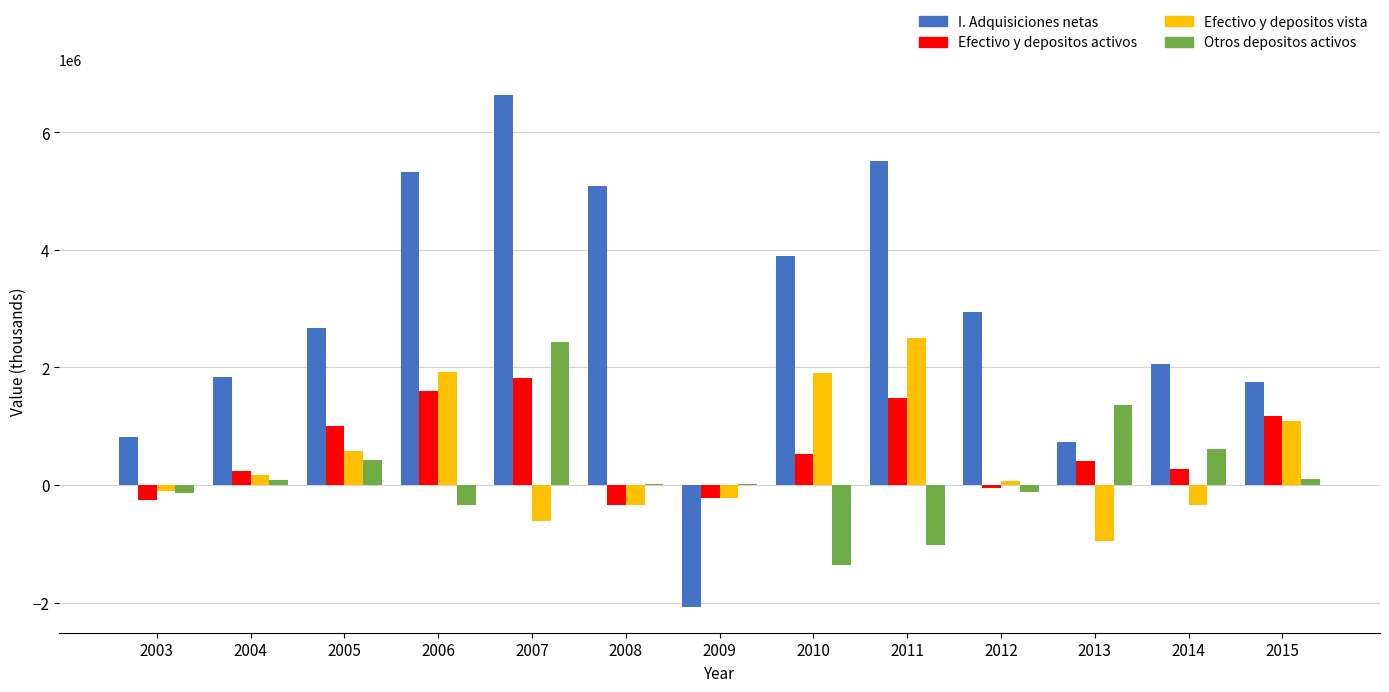

What is the greatest value displayed?

6628905